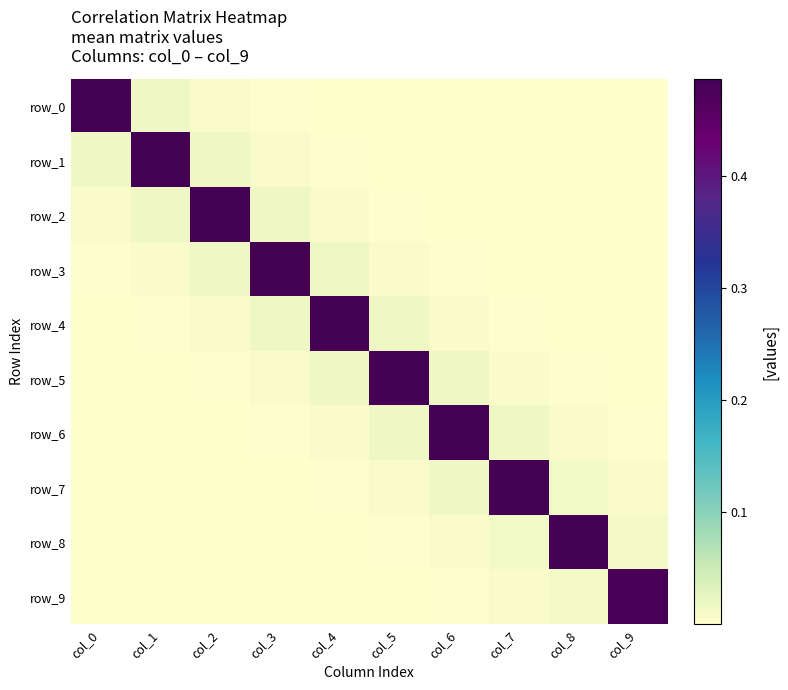

Is the value of row_5 at col_8 greater than the value of row_8 at col_8?

No